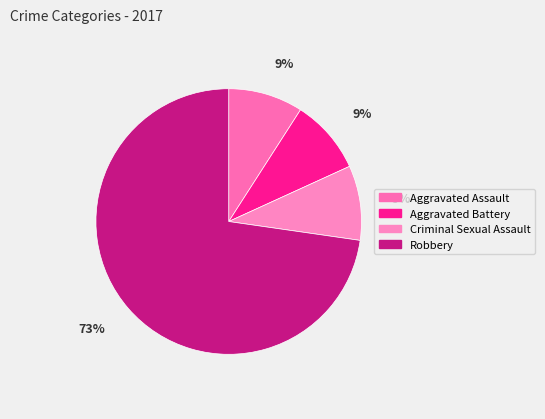

What is the largest slice in the pie chart?

Robbery